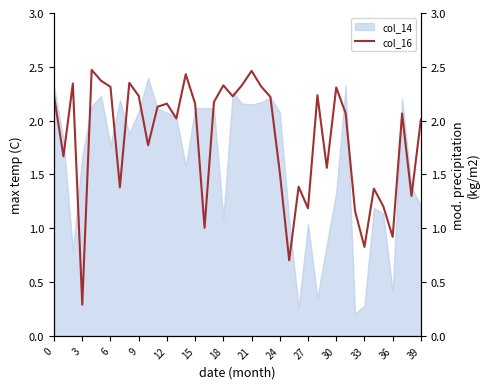

True or false: the data has more than 2 interior local peaks.

True